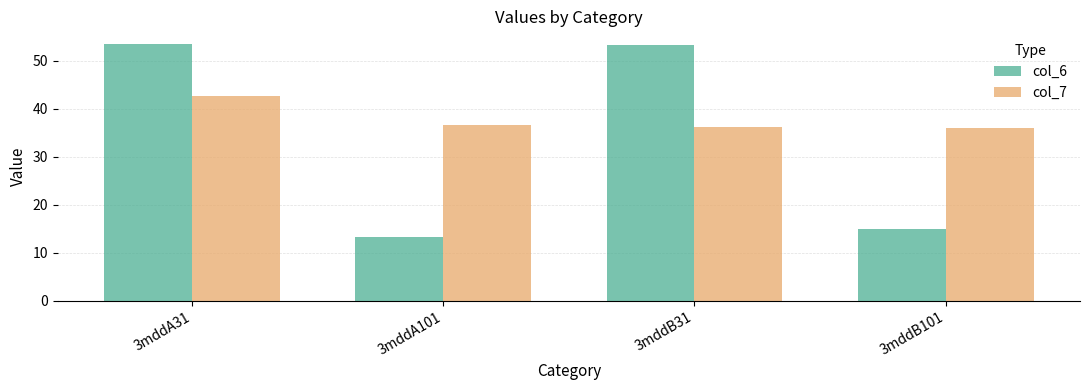

Count the number of data series in this chart.

2